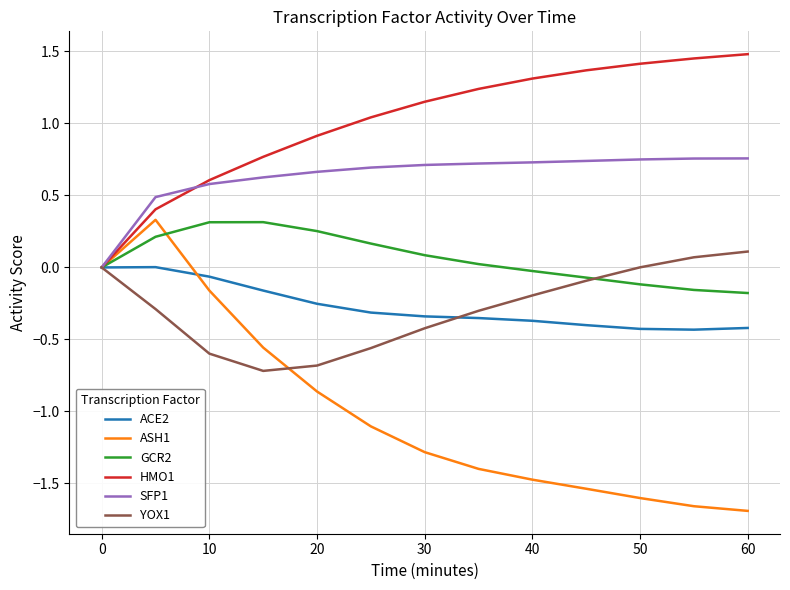

Which series has the largest range (max minus min)?

ASH1